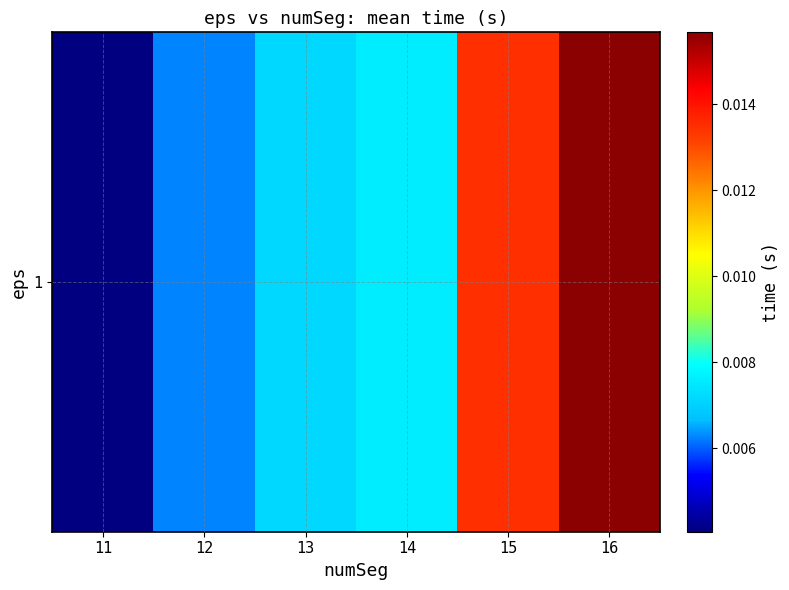

Rank the categories by value from lowest to highest.

11, 12, 13, 14, 15, 16